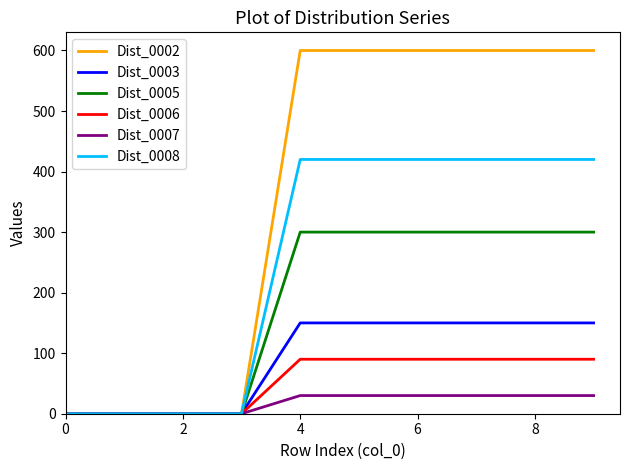

Which series has the largest total across all categories?

Dist_0002